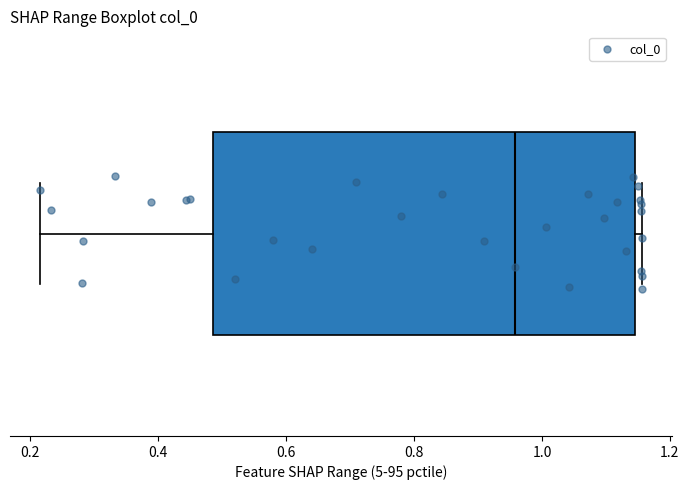

Transcribe this box plot: give where the median line is, the range the box spans, and where the two whiskers end, as read against the x-axis. The values are not printed on the chart, so give them approximately, as read against the axis.

median 0.96, box 0.48 to 1.14, whiskers 0.22 to 1.16